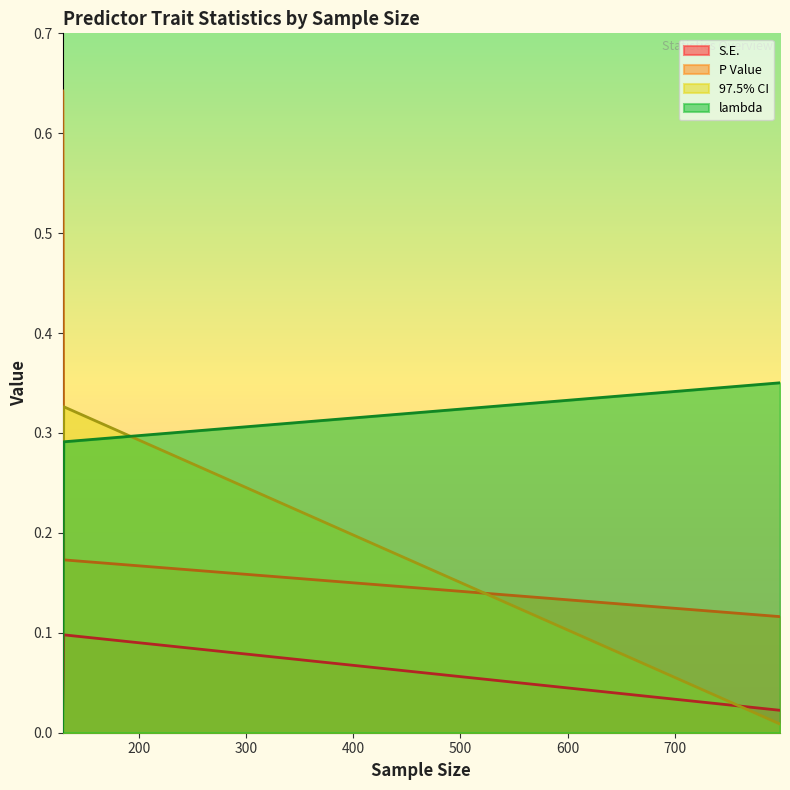

What is the difference between the highest and lowest values at 798?

0.3